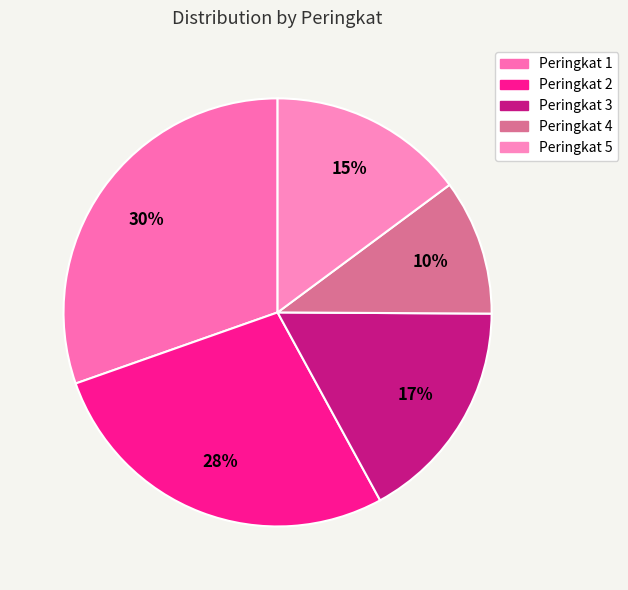

What portion of the pie excludes Peringkat 2?

72.4%